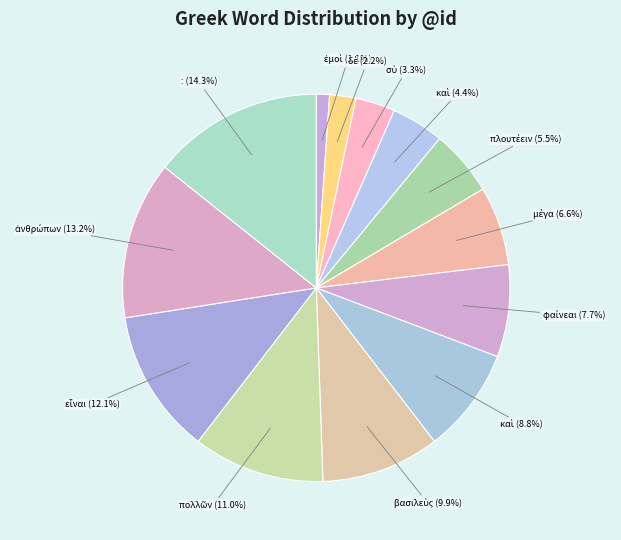

How many segments does this pie chart have?

13